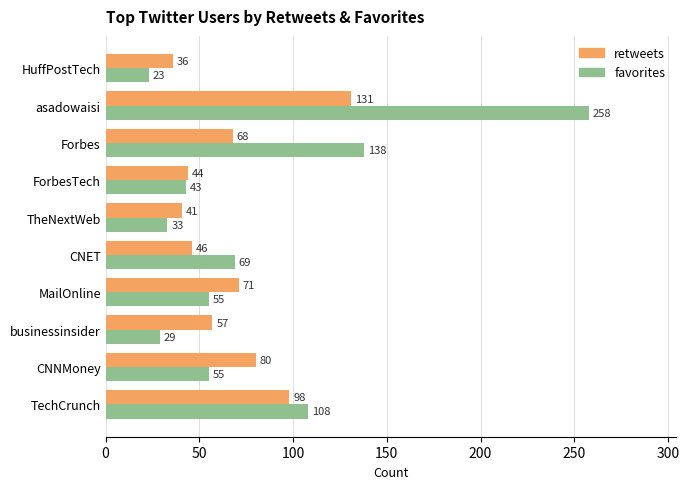

List the series in order of their overall mean, lowest first.

retweets, favorites